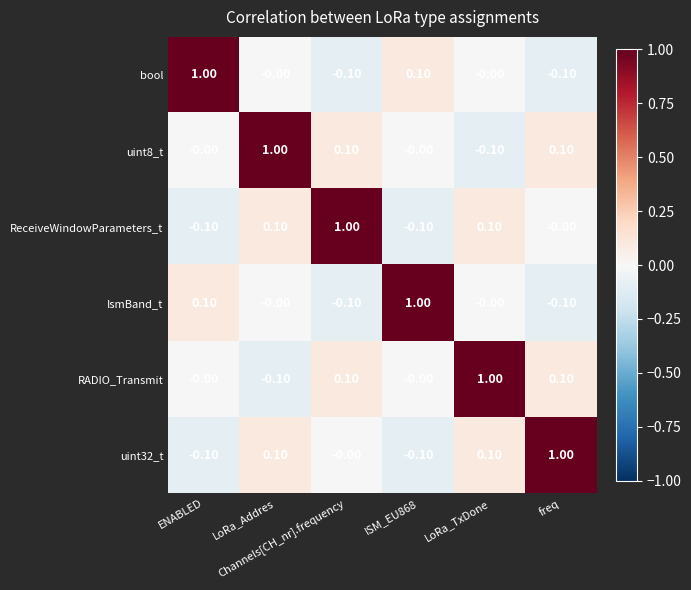

At how many categories does at least one series exceed 0?

6